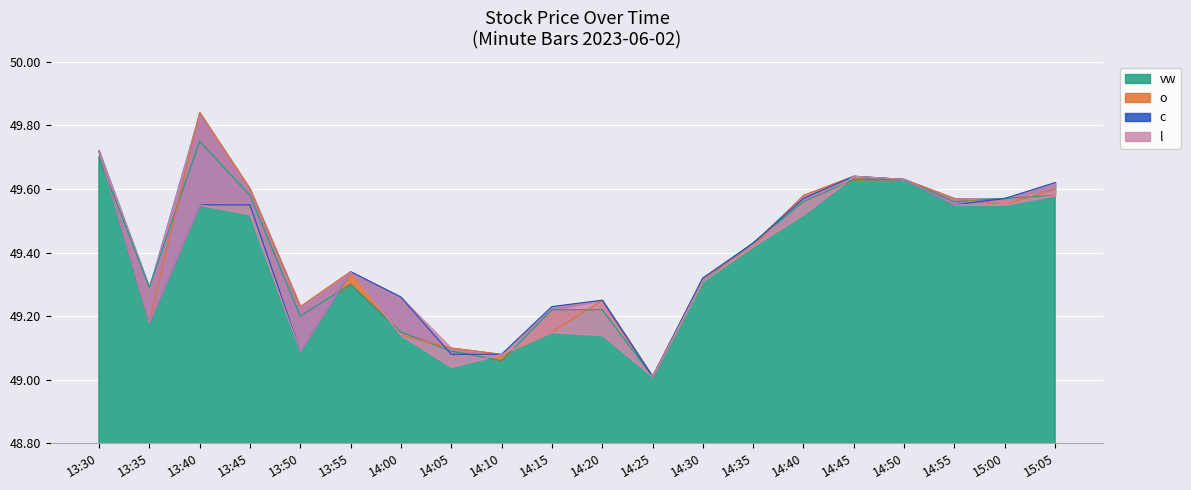

Where is o nearest to the value 49?

14:25